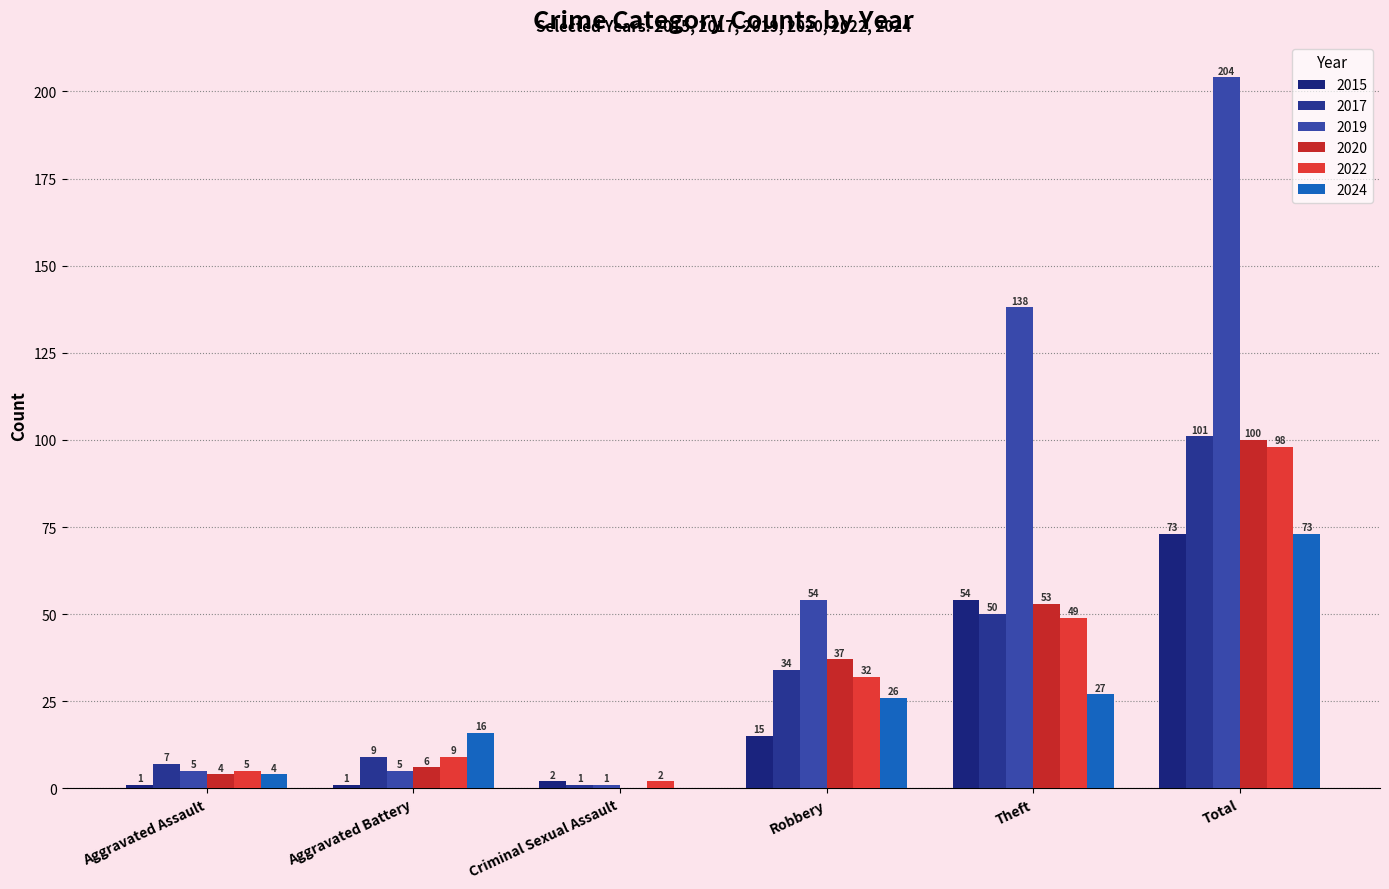

Reading left to right, what are all the values shown in this chart?

2015: Aggravated Assault=1	Aggravated Battery=1	Criminal Sexual Assault=2	Robbery=15	Theft=54	Total=73
2017: Aggravated Assault=7	Aggravated Battery=9	Criminal Sexual Assault=1	Robbery=34	Theft=50	Total=101
2019: Aggravated Assault=5	Aggravated Battery=5	Criminal Sexual Assault=1	Robbery=54	Theft=138	Total=204
2020: Aggravated Assault=4	Aggravated Battery=6	Criminal Sexual Assault=0	Robbery=37	Theft=53	Total=100
2022: Aggravated Assault=5	Aggravated Battery=9	Criminal Sexual Assault=2	Robbery=32	Theft=49	Total=98
2024: Aggravated Assault=4	Aggravated Battery=16	Criminal Sexual Assault=0	Robbery=26	Theft=27	Total=73